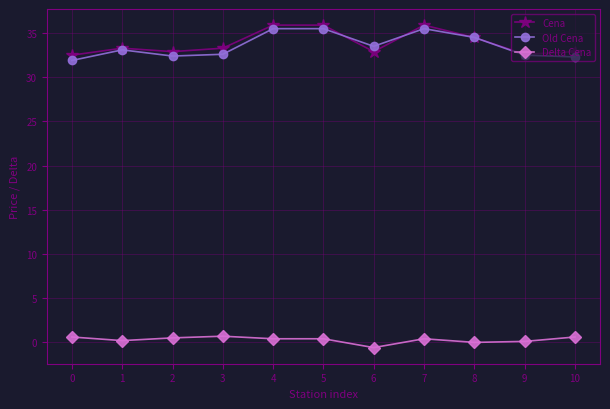

True or false: Cena and Delta Cena intersect in this chart.

False